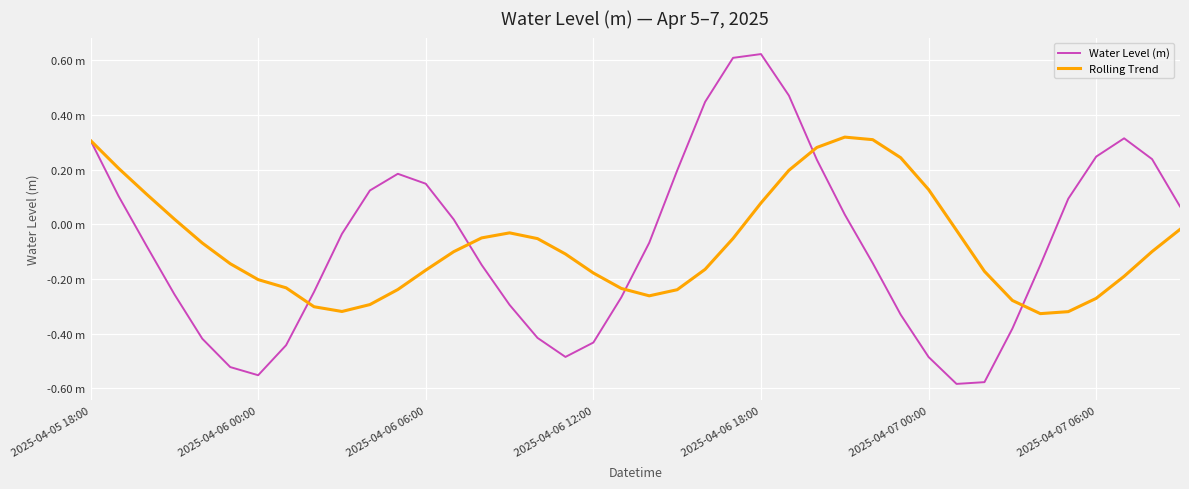

What is the sum of all Water Level (m) values?

-2.8